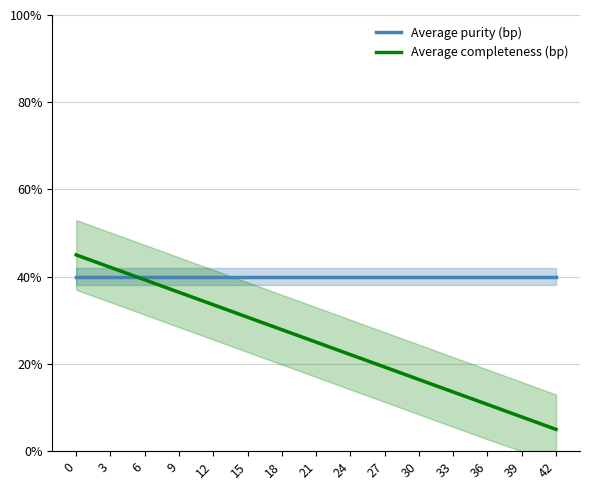

Which series changed the most between 33 and 36?

Average completeness (bp)